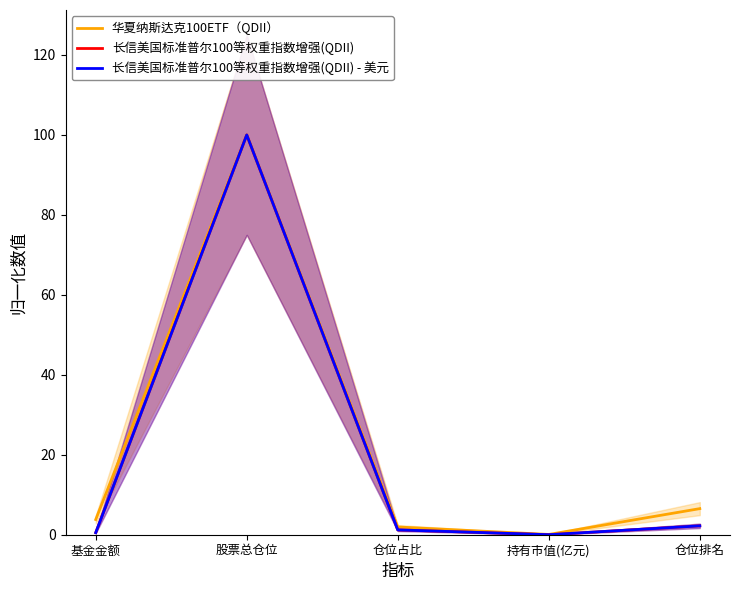

What is the spread (max minus min) of values at 仓位排名?

4.3